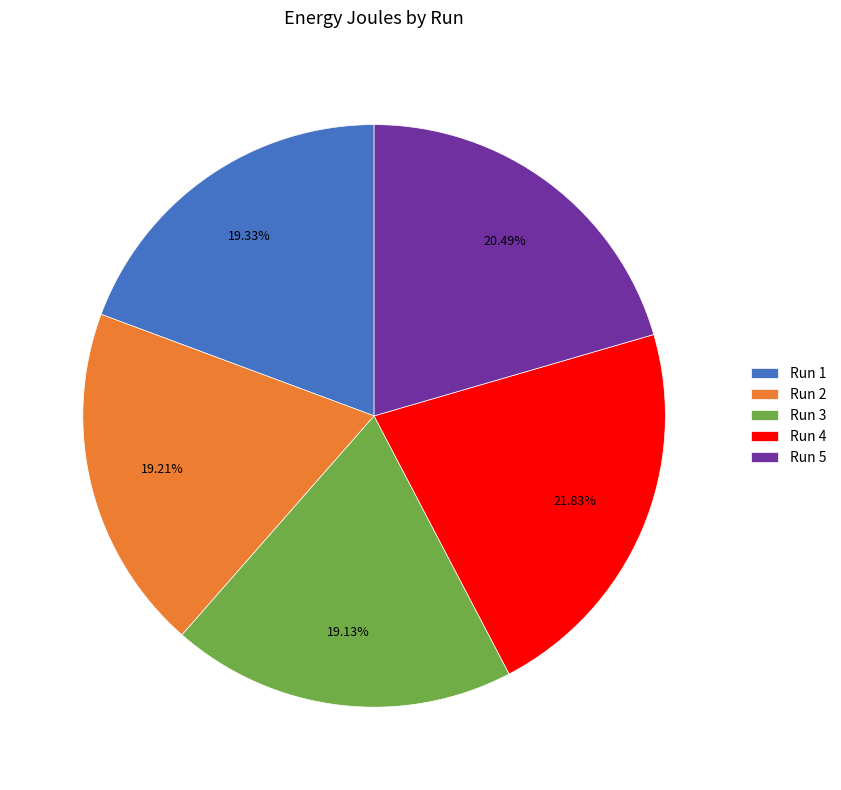

Which has a higher value, Run 4 or Run 2?

Run 4